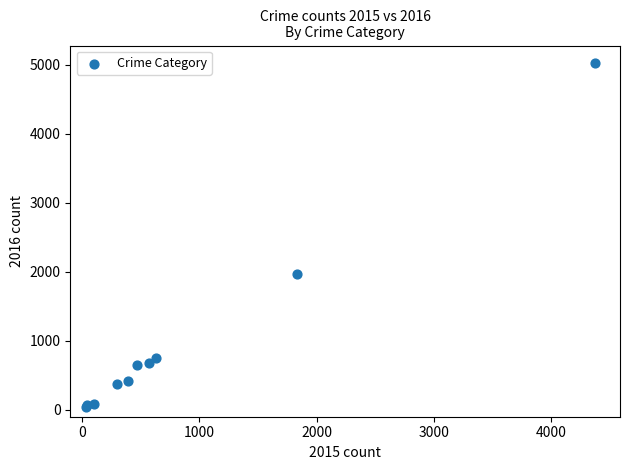

What Y value in the scatter plot is closest to 2534?

1969